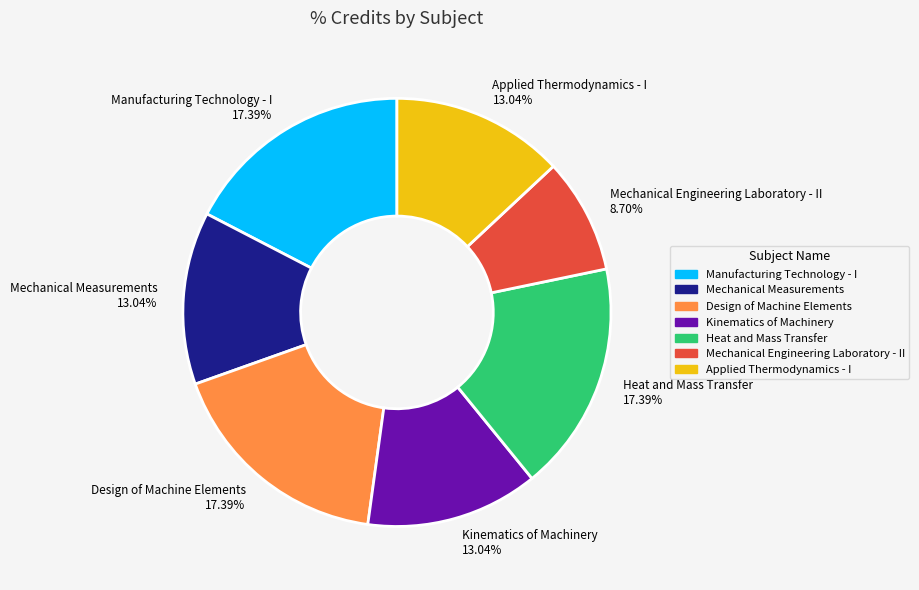

Which category has the smallest portion of the pie?

Mechanical Engineering Laboratory - II